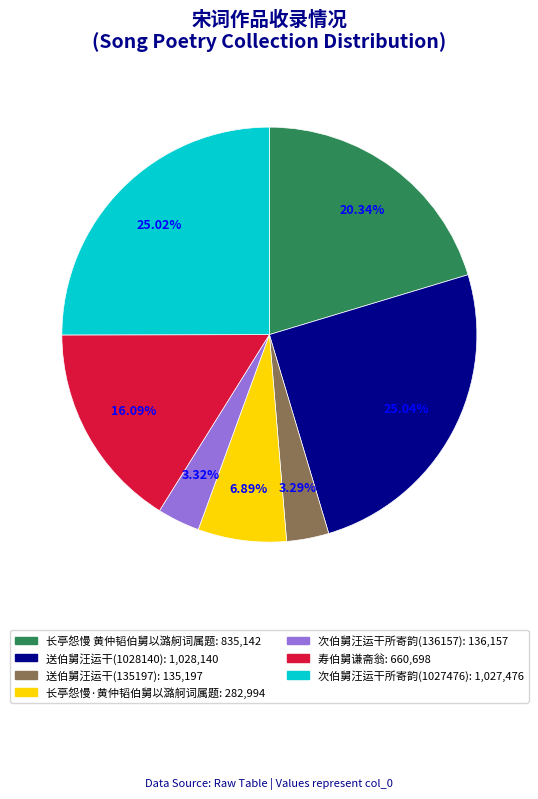

What percentage is NOT represented by 送伯舅汪运干(135197)?

96.7%